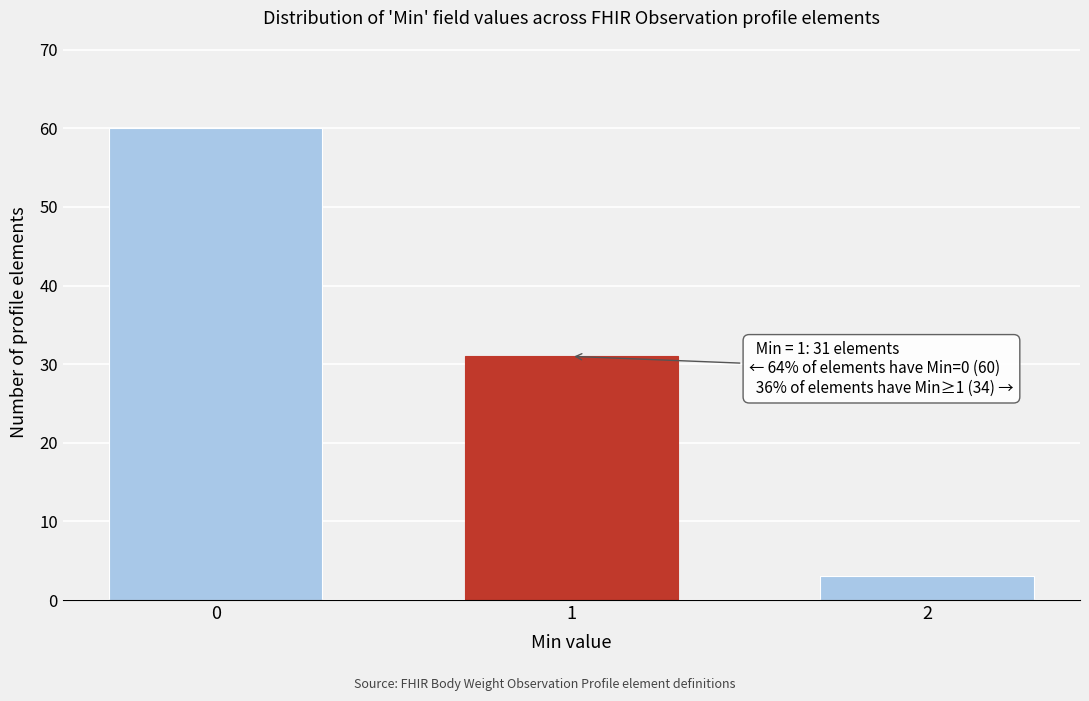

Reading left to right, extract all data points from this chart.

0=60	1=31	2=3